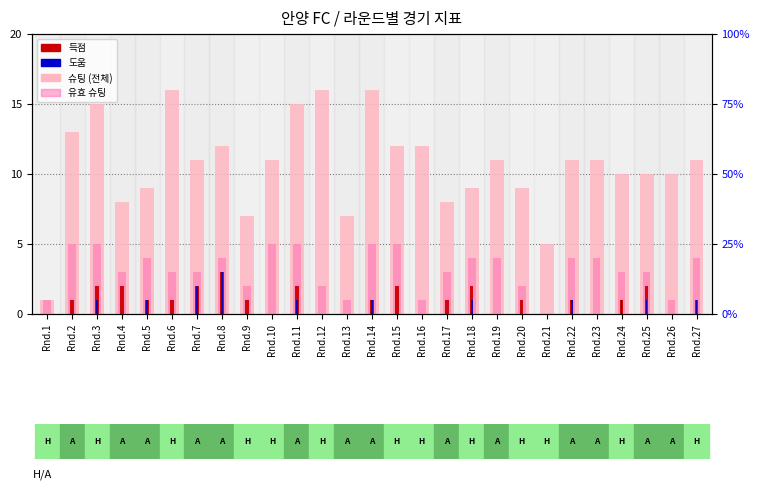

What is the difference between the maximum and second lowest values in the 슈팅 (전체) series?

11